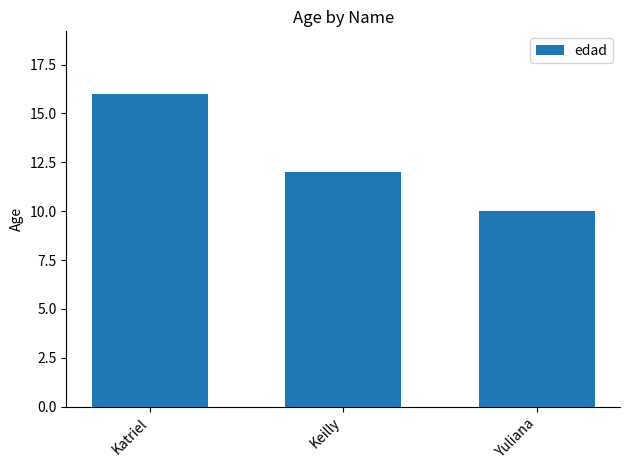

True or false: the data shows 10 at Yuliana.

True